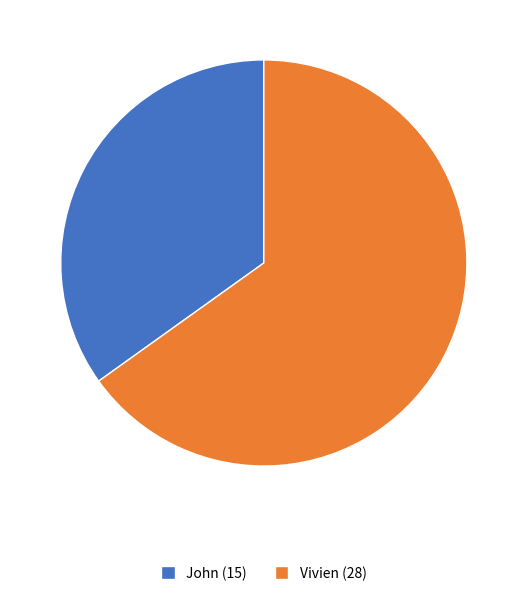

What is the largest slice in the pie chart?

Vivien